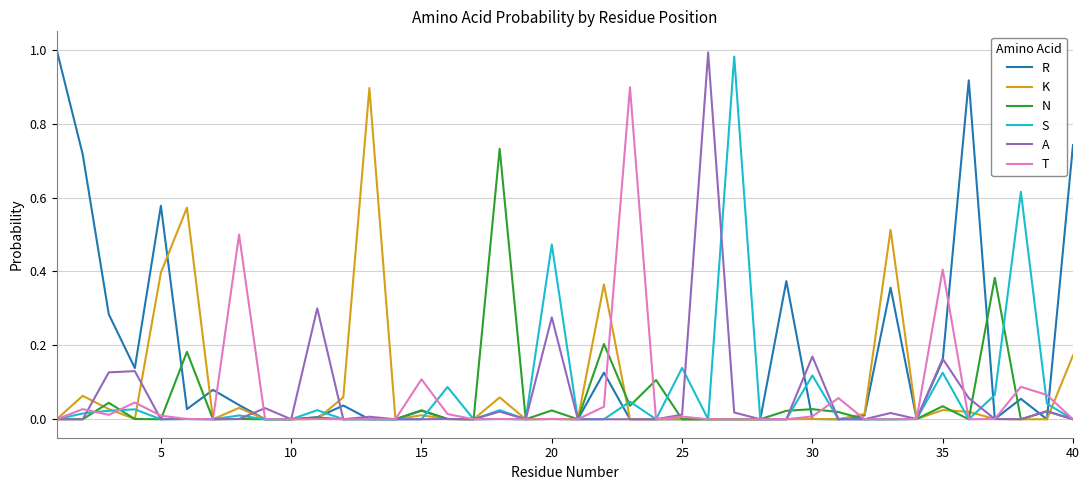

Count the number of categories in the chart.

40